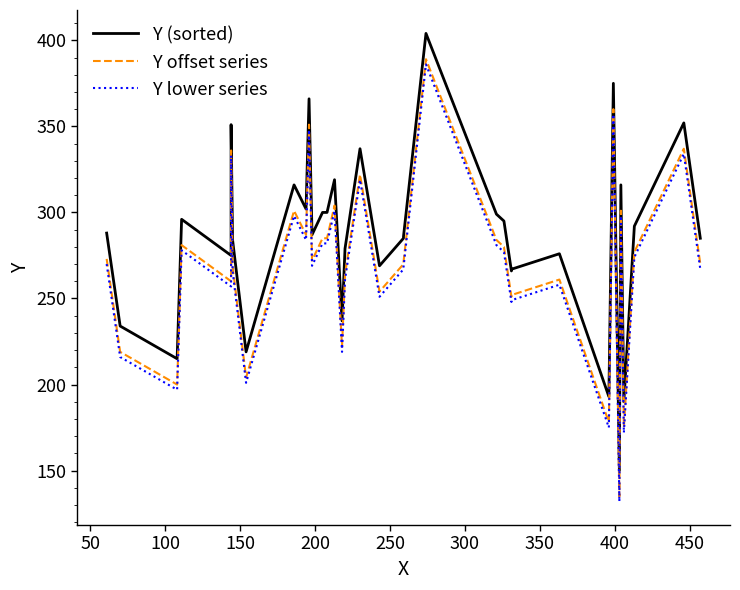

How many series are shown in this chart?

3